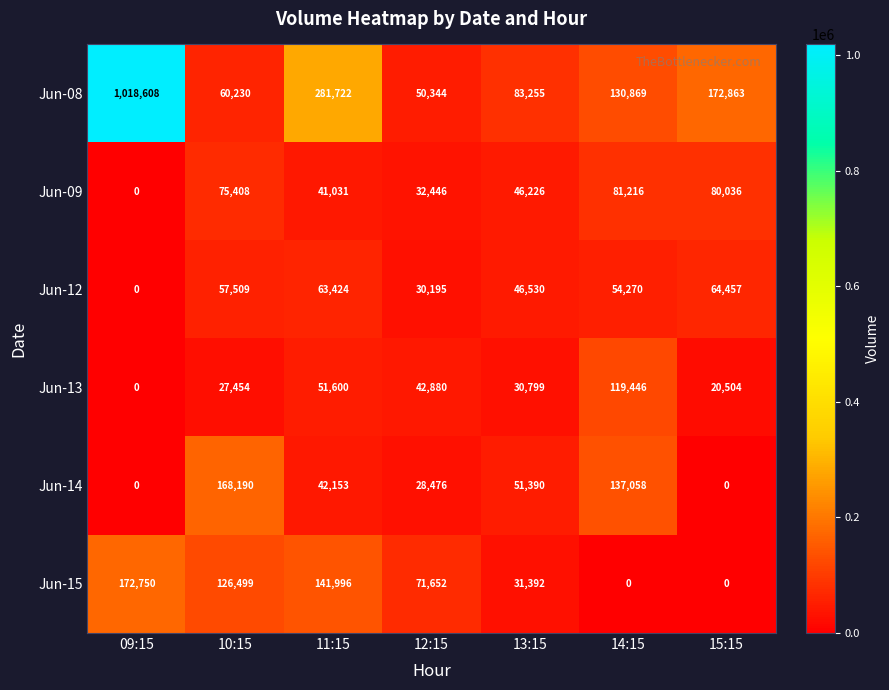

The Jun-09 series shows 82662 at 13:15. True or false?

False